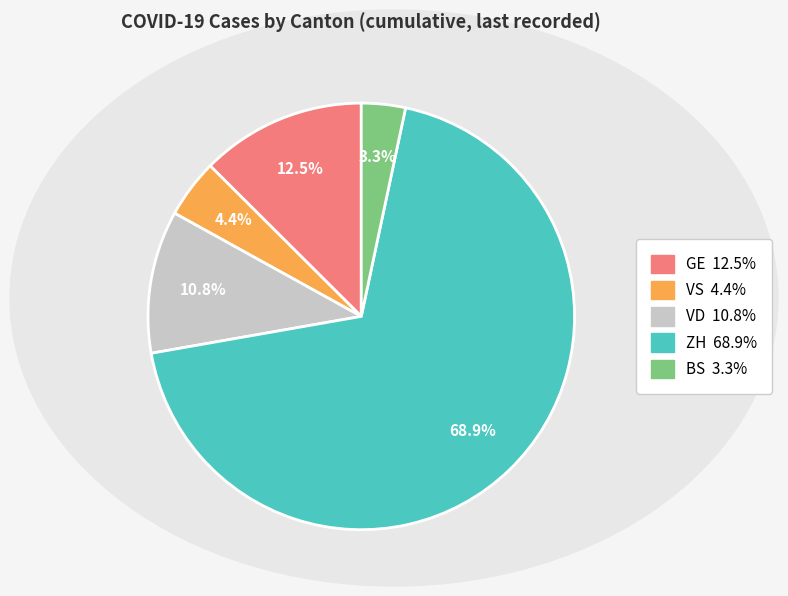

To the nearest percent, what is the average slice percentage?

20%